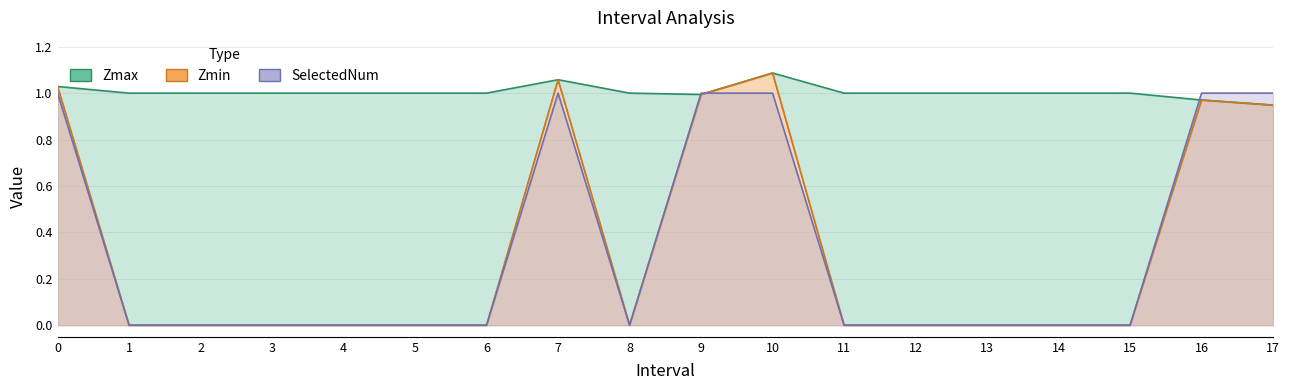

Reading left to right, what are all the values shown in this chart?

Zmax: 1.0	1.0	1.0	1.0	1.0	1.0	1.0	1.1	1.0	1.0	1.1	1.0	1.0	1.0	1.0	1.0	1.0	0.9
Zmin: 1.0	0.0	0.0	0.0	0.0	0.0	0.0	1.1	0.0	1.0	1.1	0.0	0.0	0.0	0.0	0.0	1.0	0.9
SelectedNum: 1.0	0.0	0.0	0.0	0.0	0.0	0.0	1.0	0.0	1.0	1.0	0.0	0.0	0.0	0.0	0.0	1.0	1.0